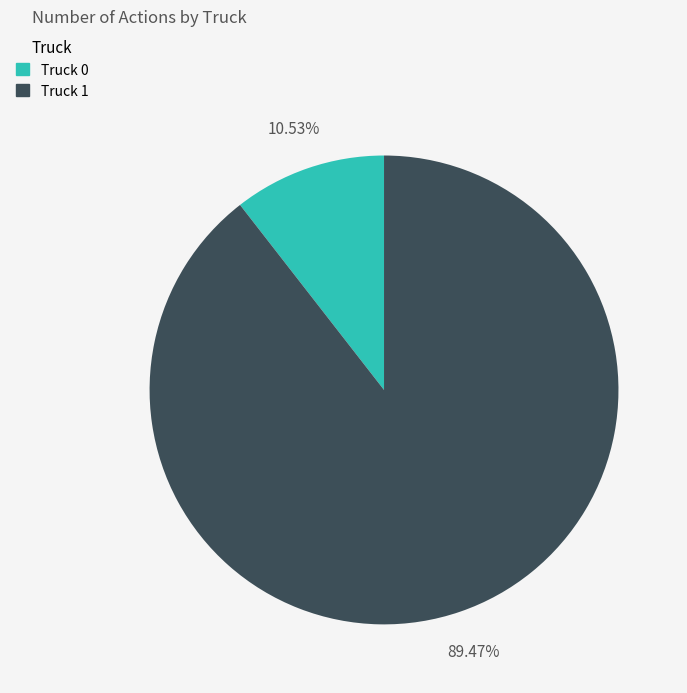

To the nearest percent, what percentage of the pie is Truck 1?

89%